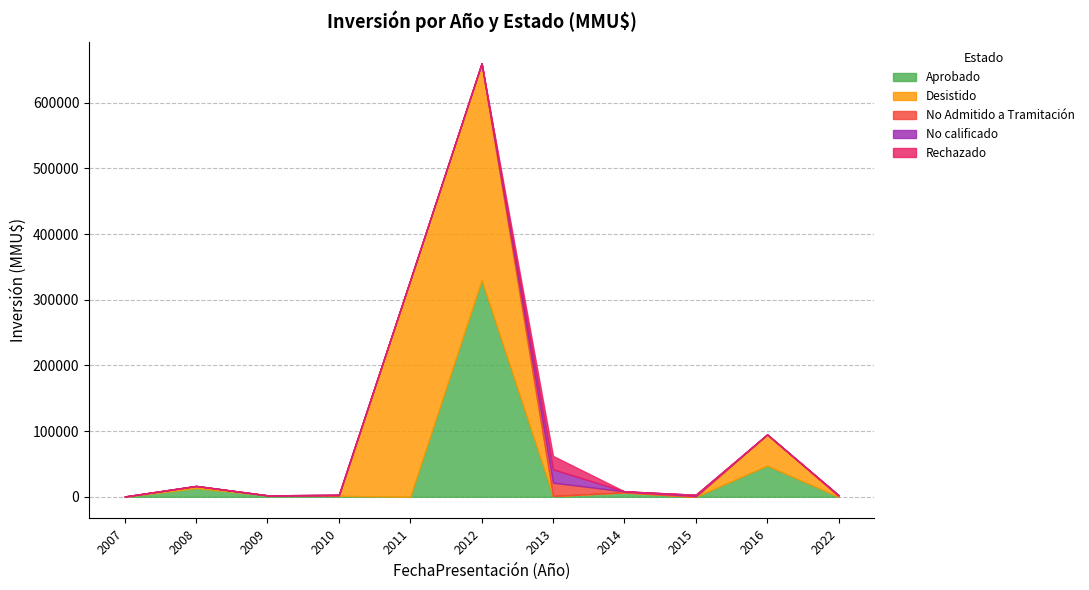

What is the difference between the second highest and second lowest values in the Desistido series?

330000